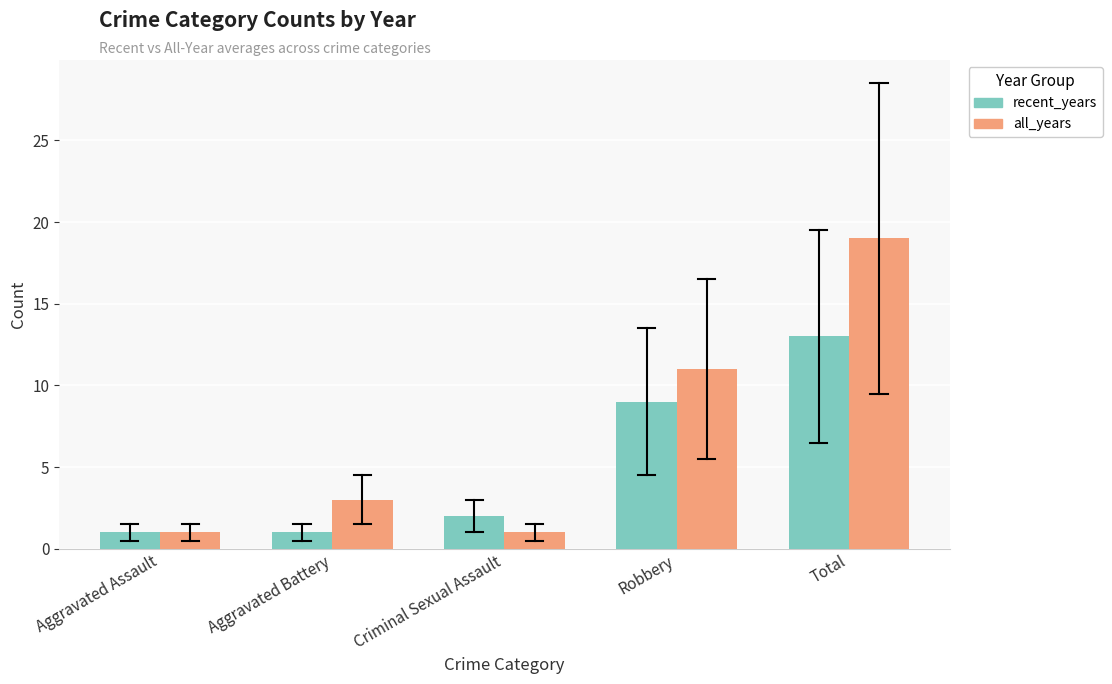

List the series in order of their peak value, lowest first.

recent_years, all_years